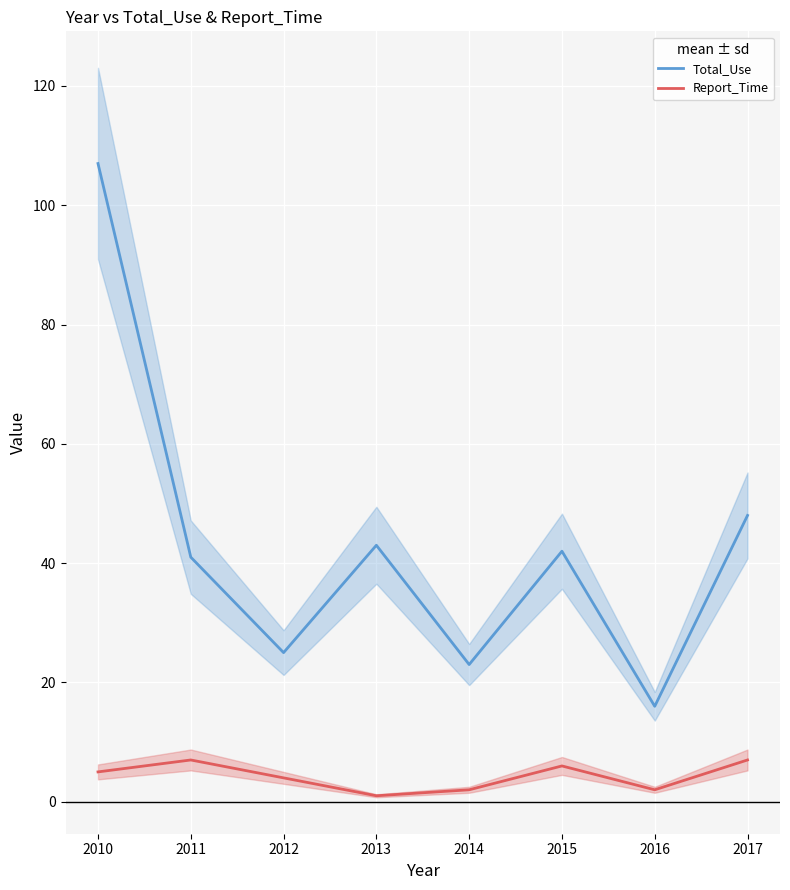

Is this an area chart (filled region under the line)?

No